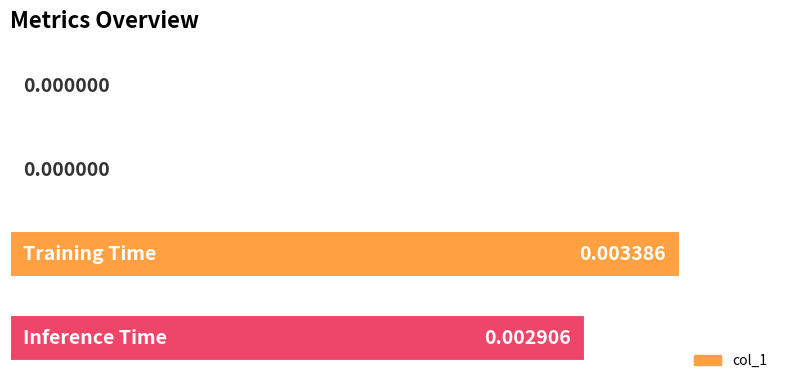

How many series are shown in this chart?

1